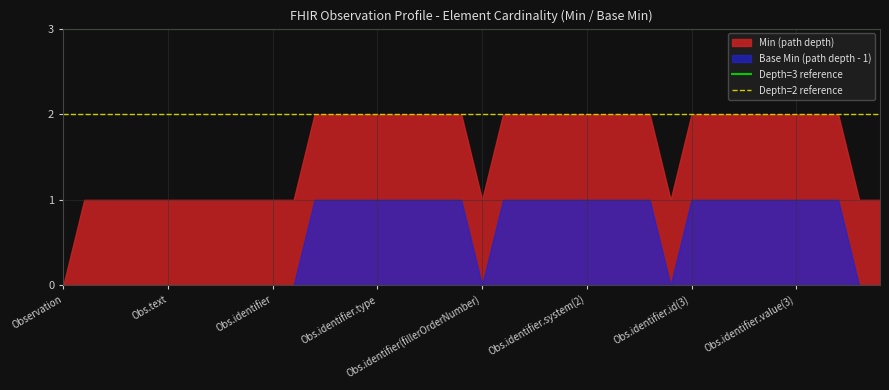

What is the value of the Depth=3 reference point at the 2nd from the left?

3